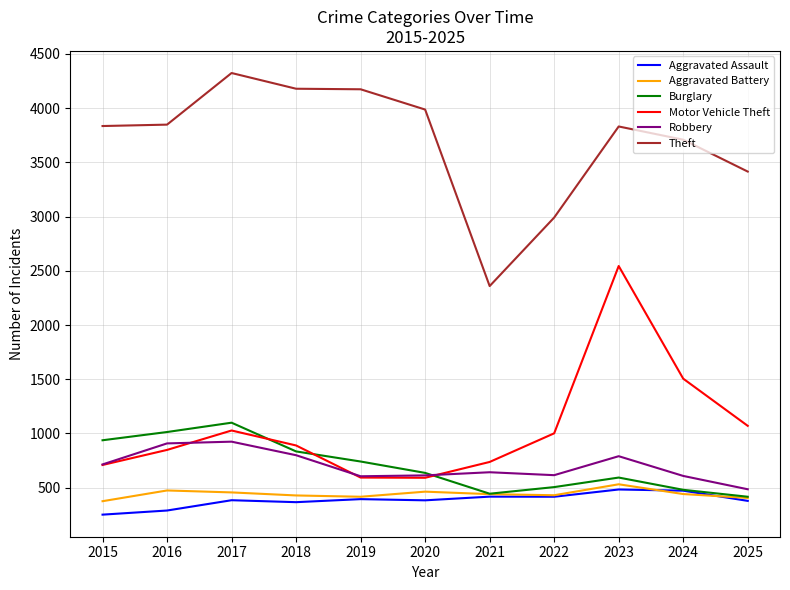

Is it true that Aggravated Assault equals 394 at 2019?

True